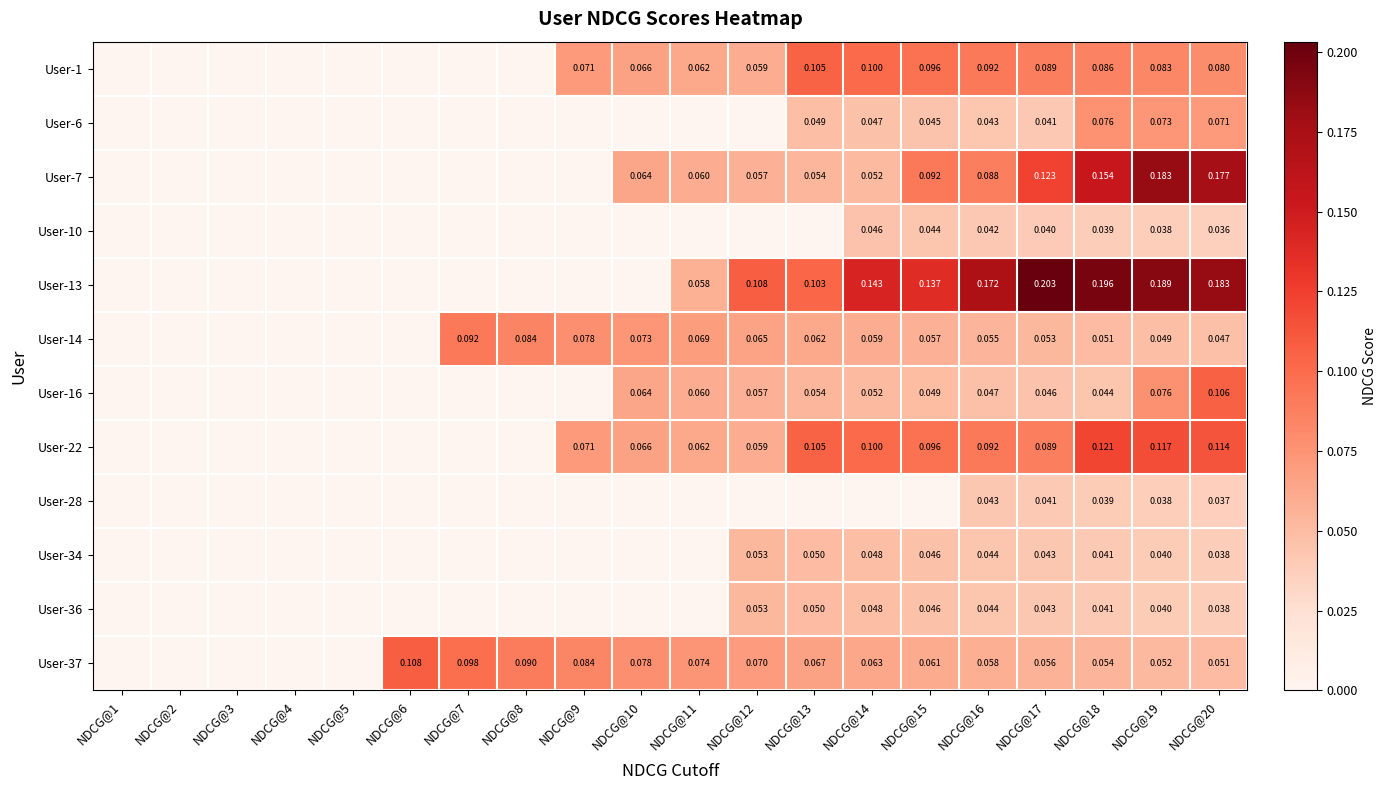

The User-28 series shows 0.0 at NDCG@13. True or false?

True